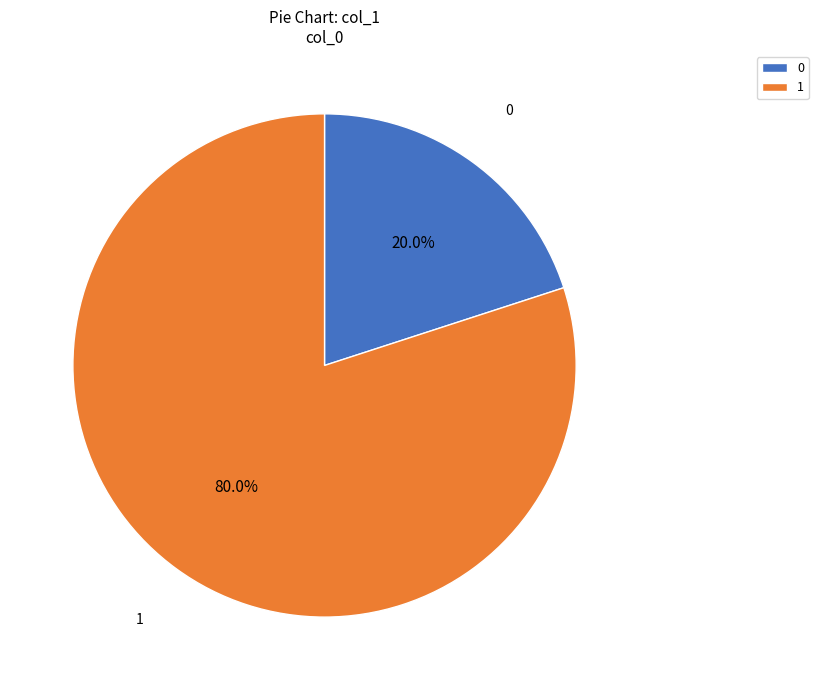

Is there any slice that represents more than half of the pie?

Yes